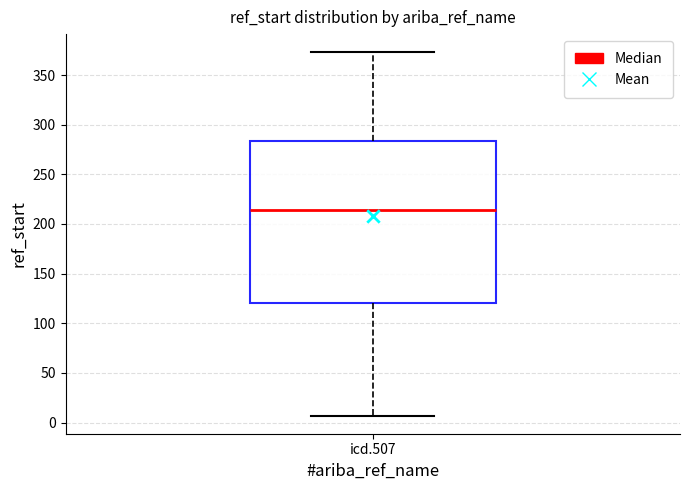

Transcribe this box plot: give where the median line is, the range the box spans, and where the two whiskers end, as read against the y-axis. The values are not printed on the chart, so give them approximately, as read against the axis.

median 215, box 120 to 285, whiskers 5 to 375